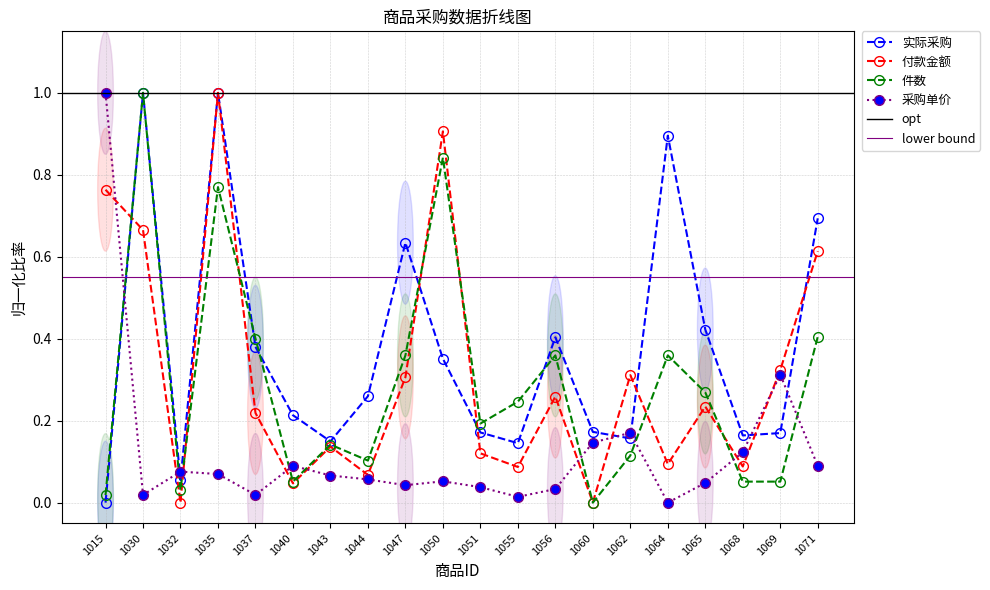

At how many categories does at least one series exceed 0?

20